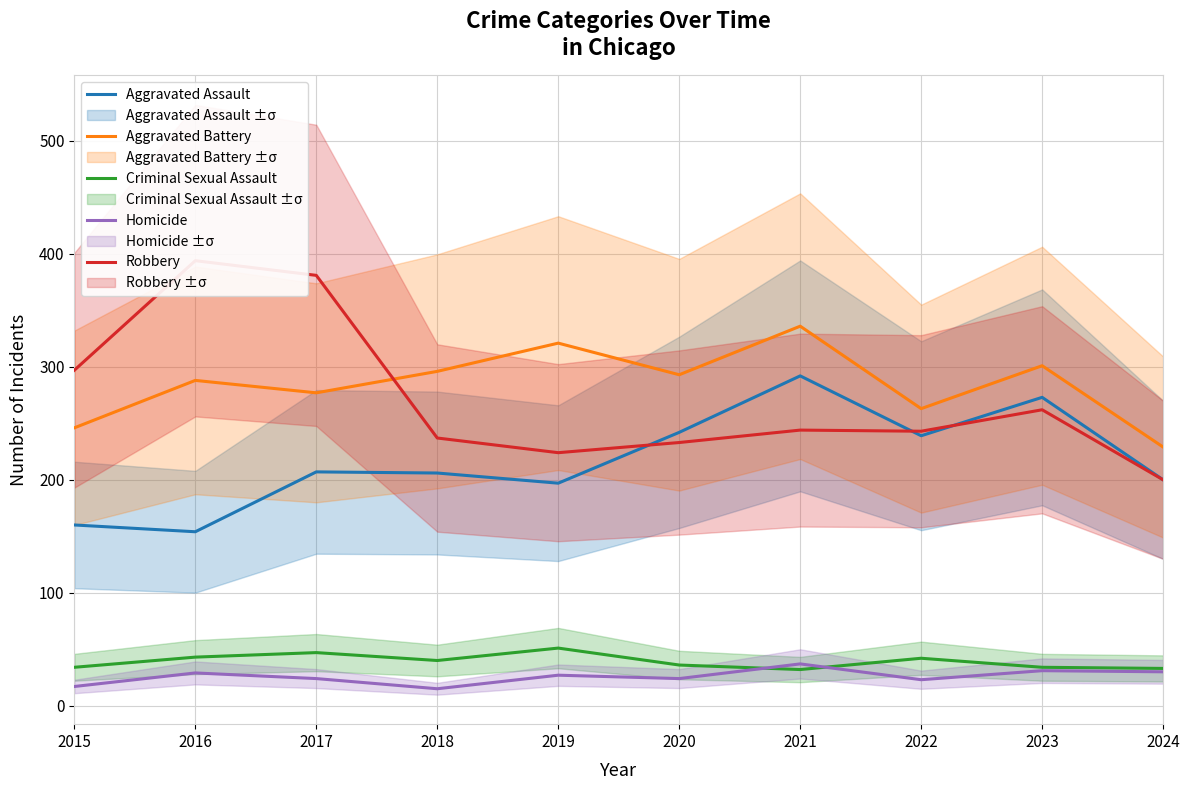

At which label does Robbery first exceed 244?

2015